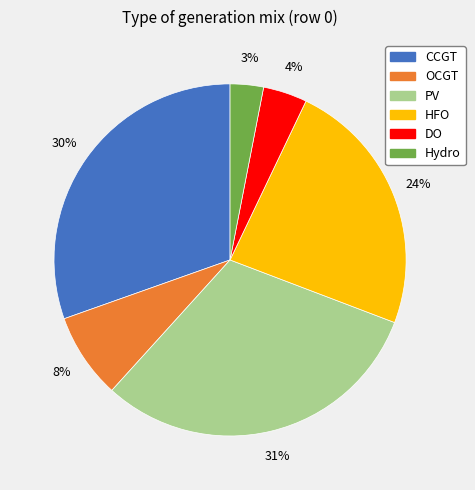

Rank the categories by value from highest to lowest.

PV, CCGT, HFO, OCGT, DO, Hydro